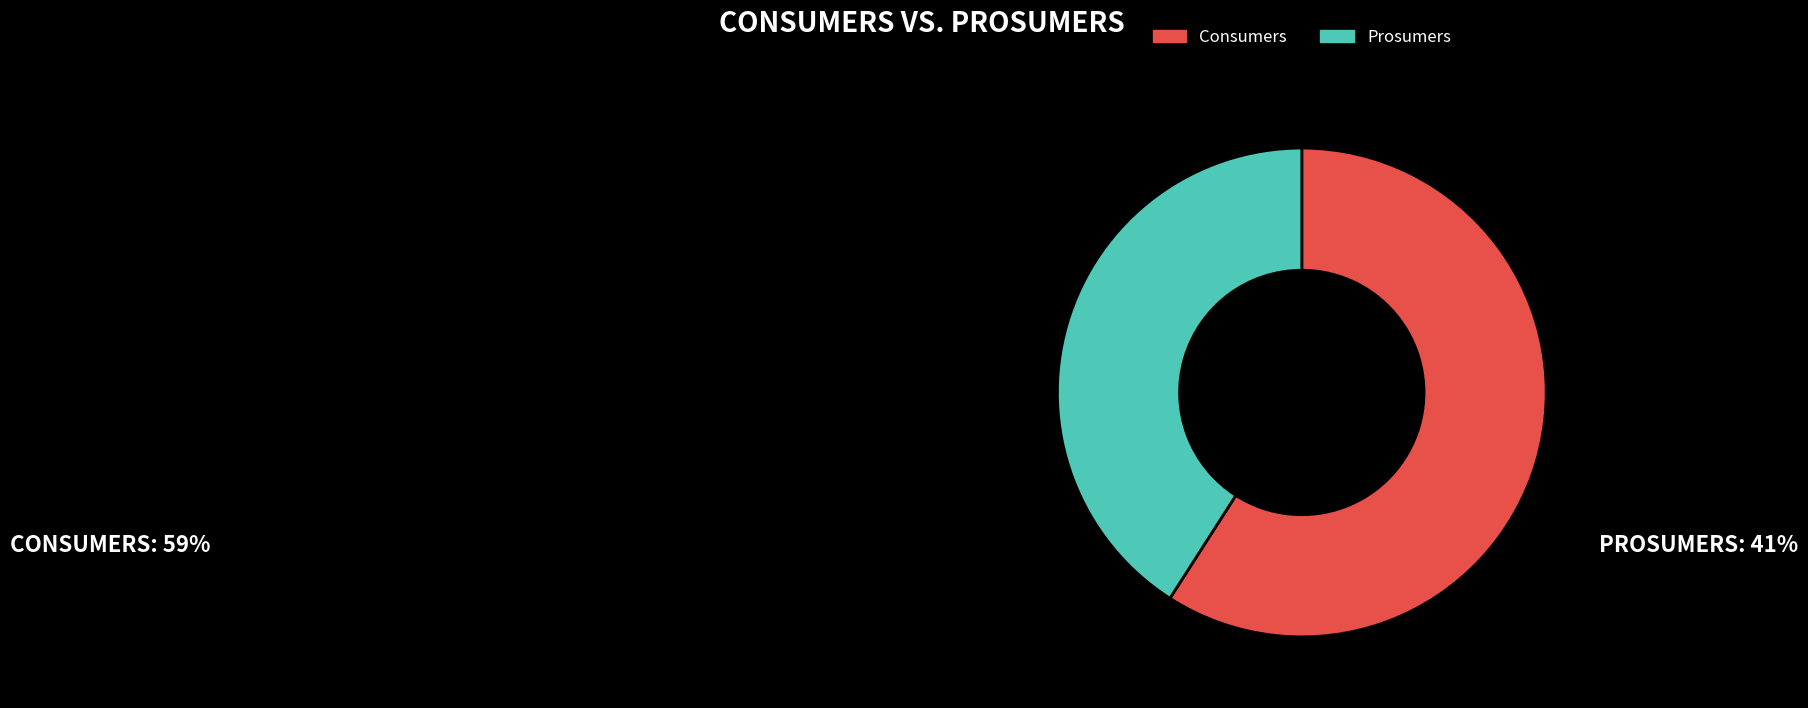

What is the ratio of the value at Prosumers to the value at Consumers?

0.7